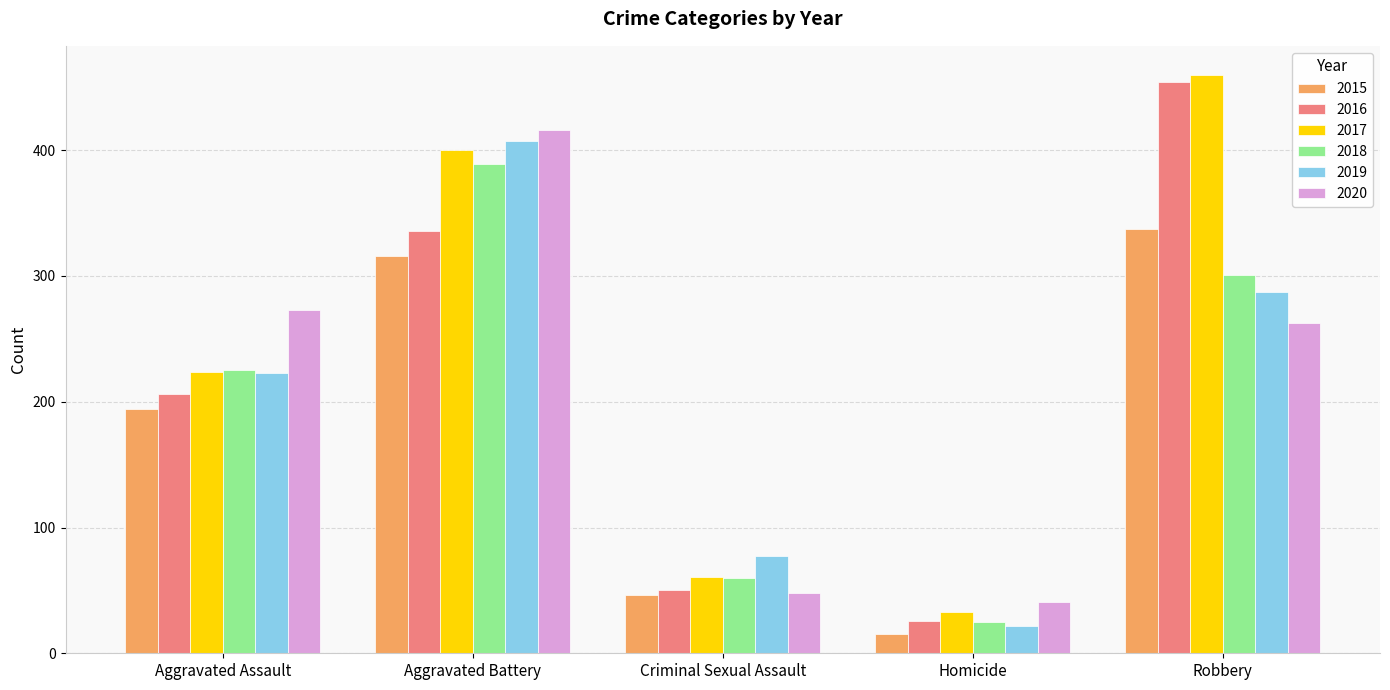

What is the difference between the second highest and second lowest values in the 2019 series?

210